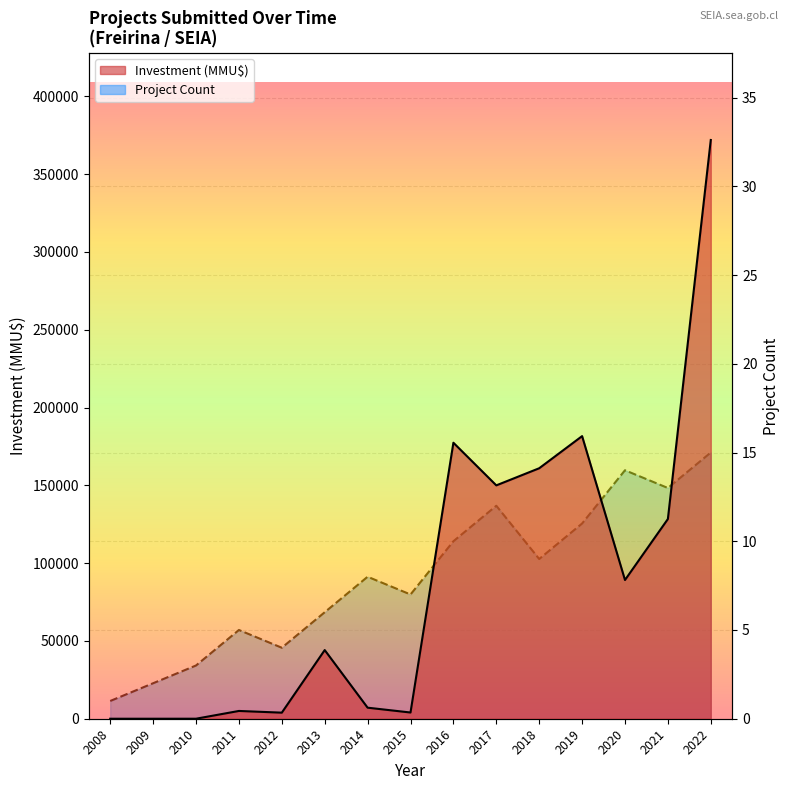

How many data points in Project Count are less than 8?

7